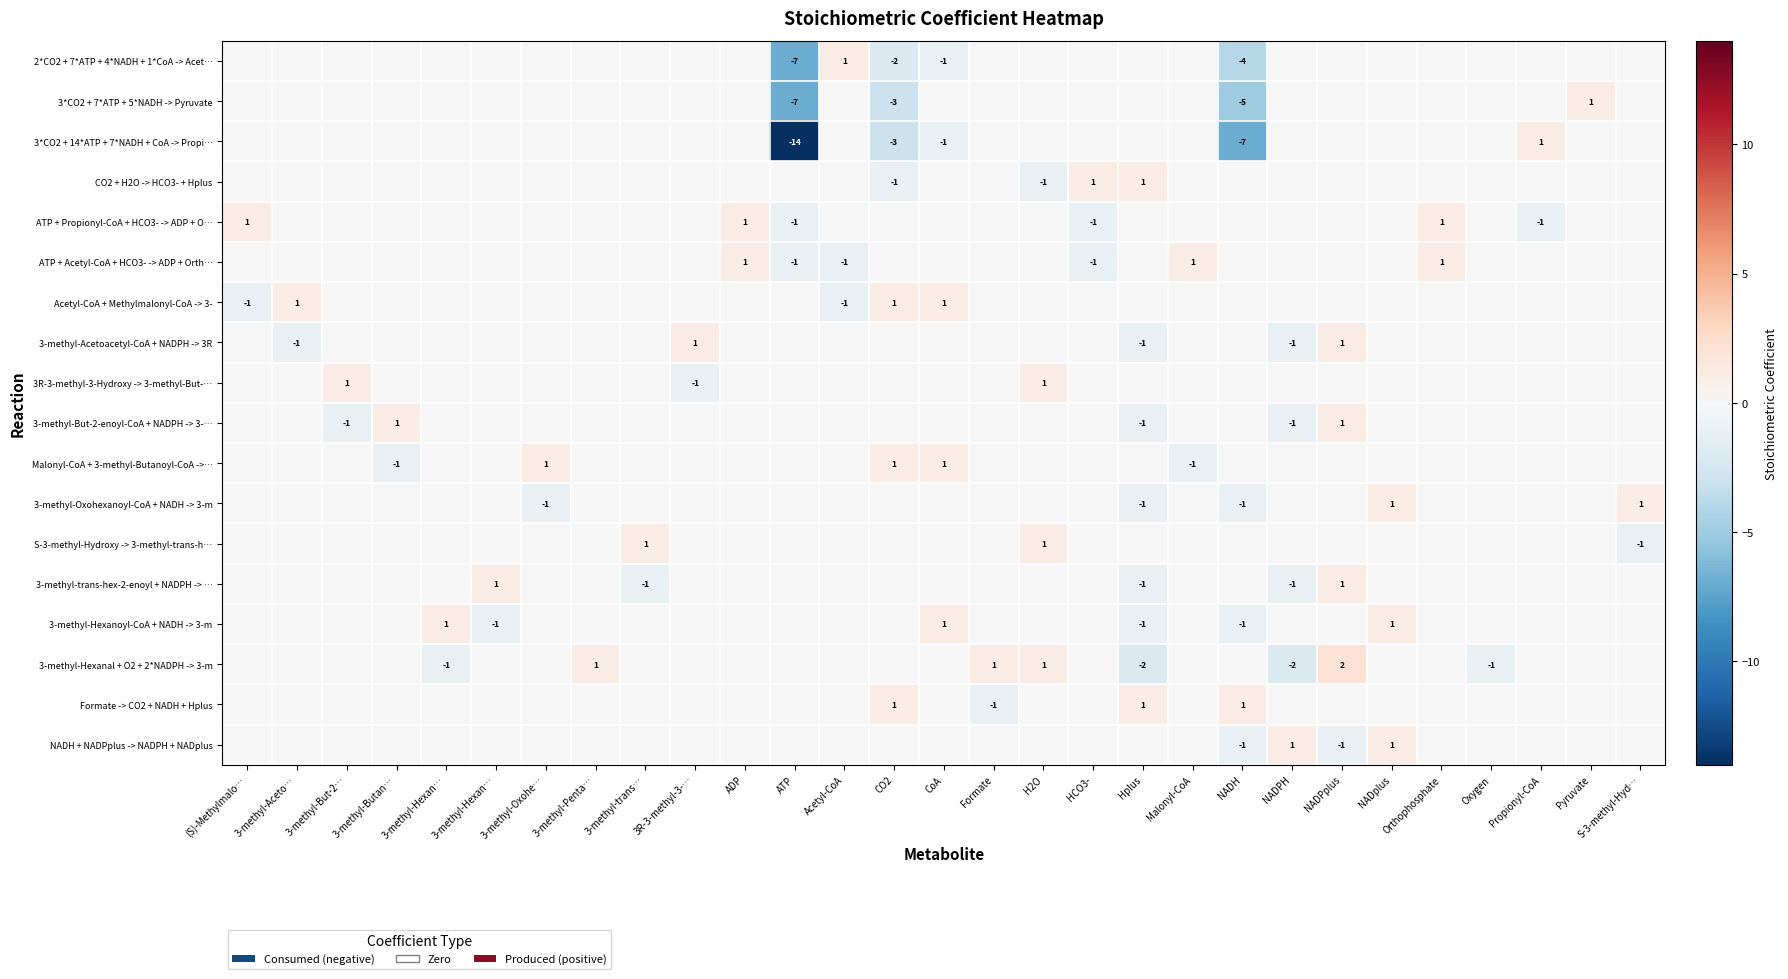

The 3*CO2 + 14*ATP + 7*NADH + CoA -> Propi… series shows 0 at 3-methyl-Oxohe…. True or false?

True